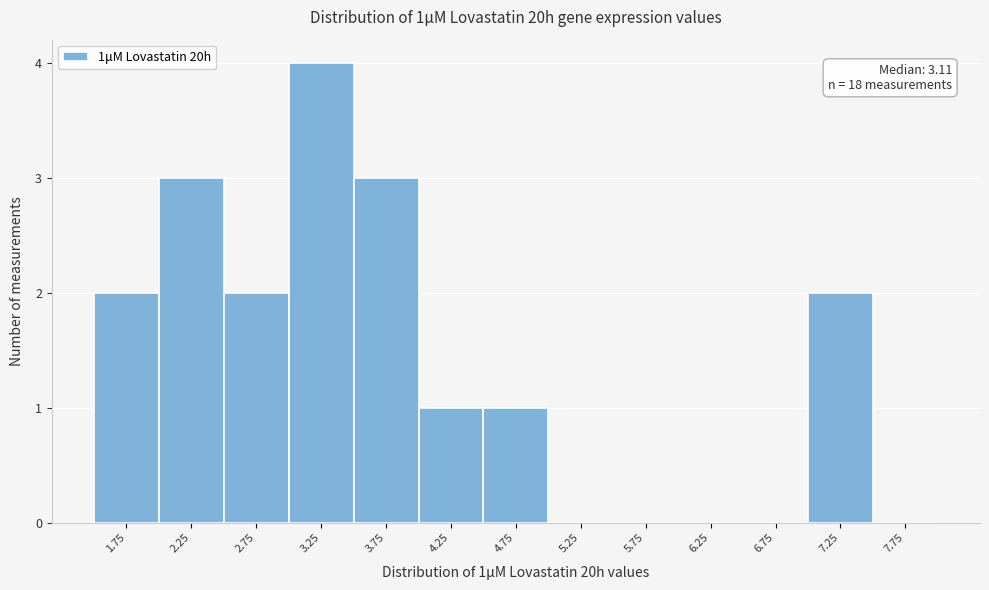

Over which range of the x-axis is the bar tallest?

3.0 to 3.5